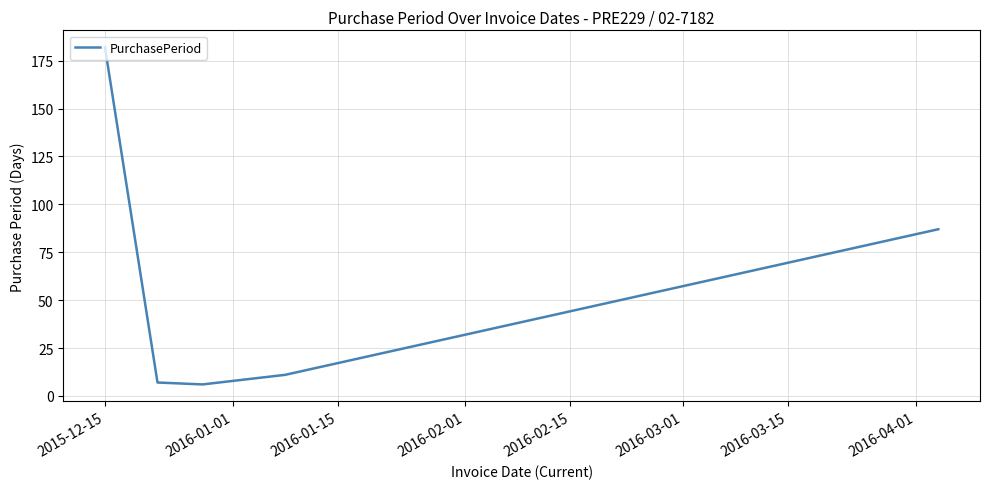

What is the difference between the maximum and minimum values?

176